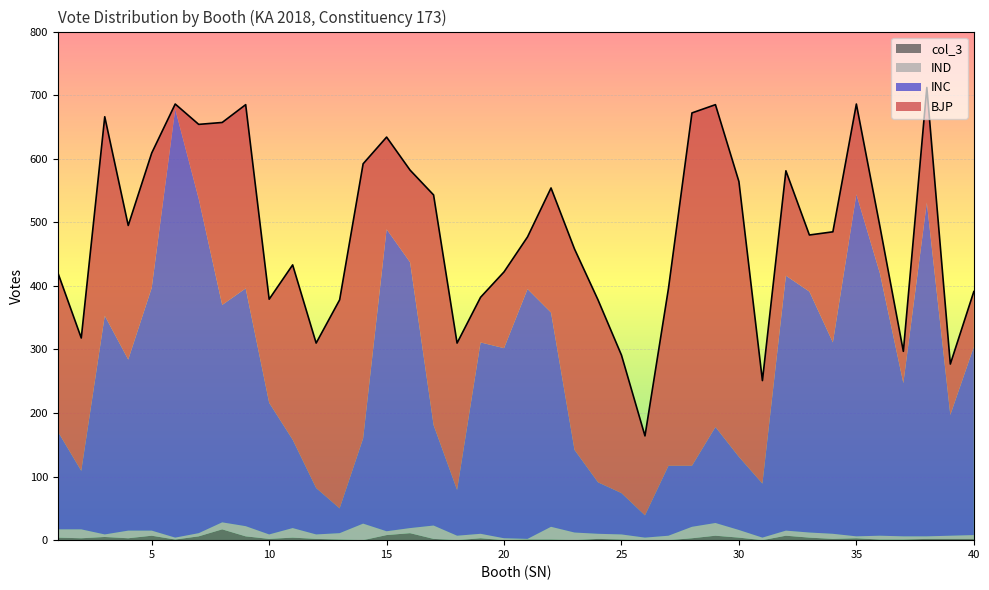

Which category has the lowest value in the INC series?

26